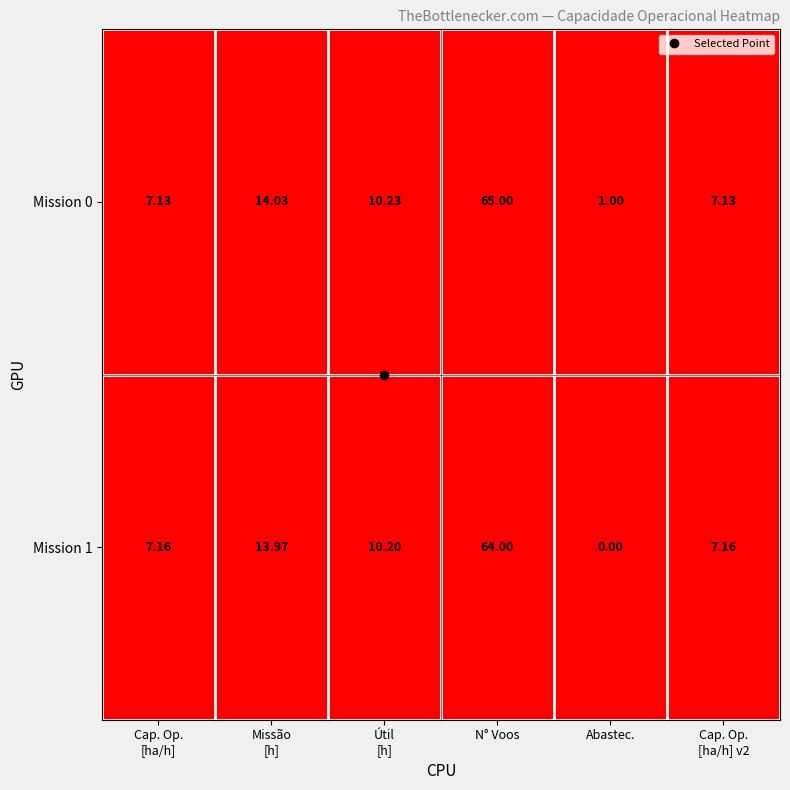

At which category is the sum across all series the highest?

N° Voos